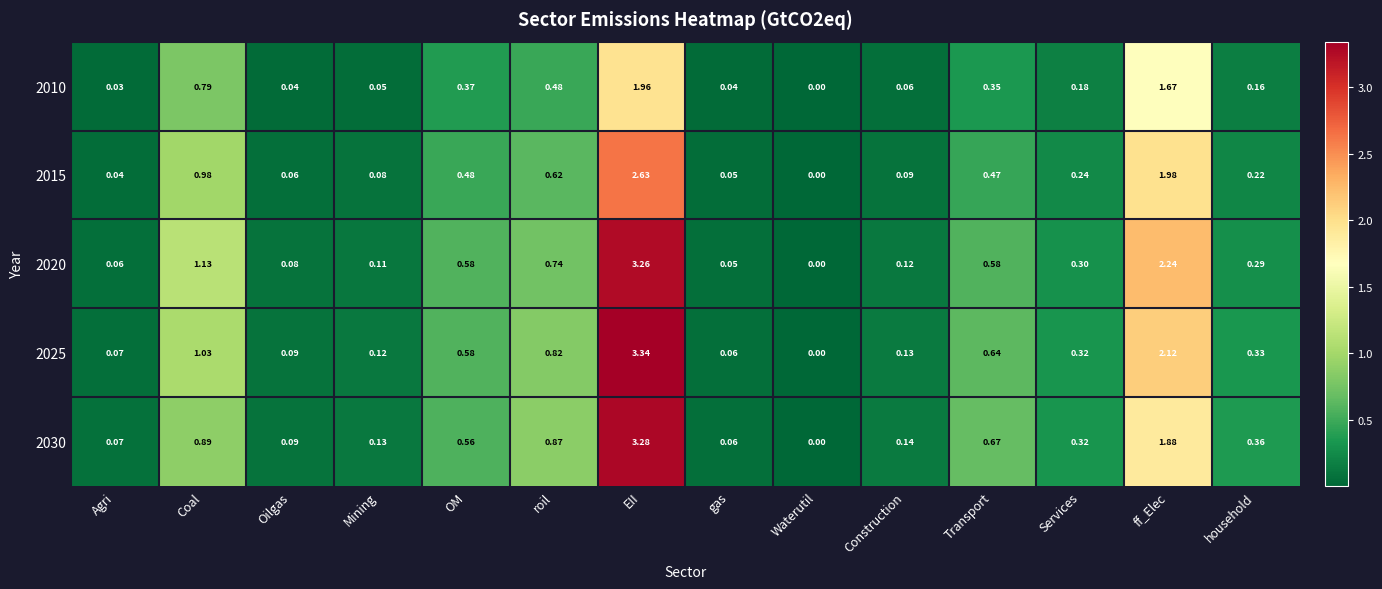

Which series has the widest spread of values?

2025